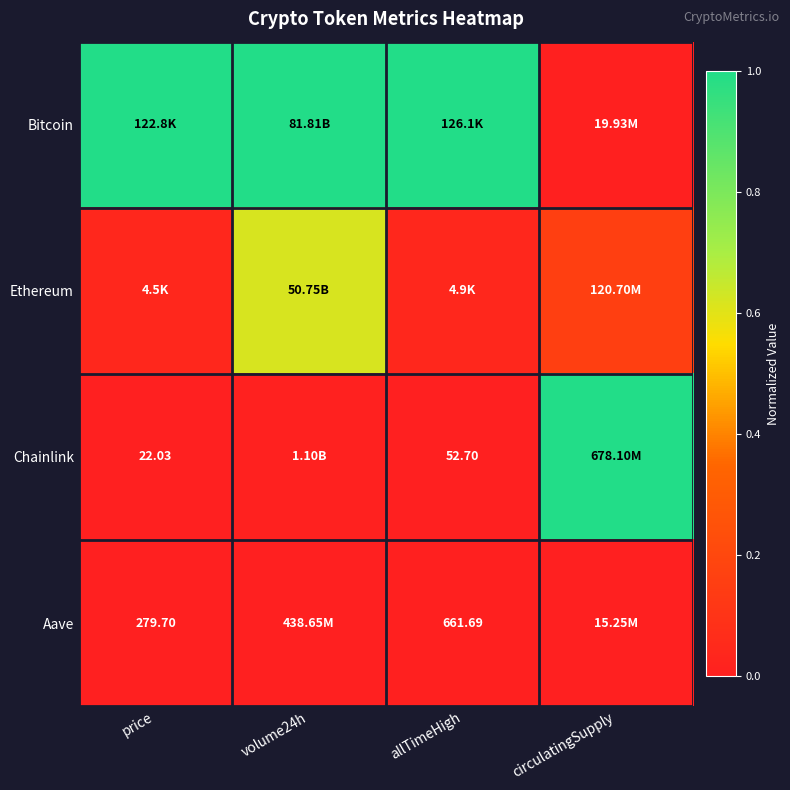

The value of Chainlink at volume24h is 0.0. True or false?

True